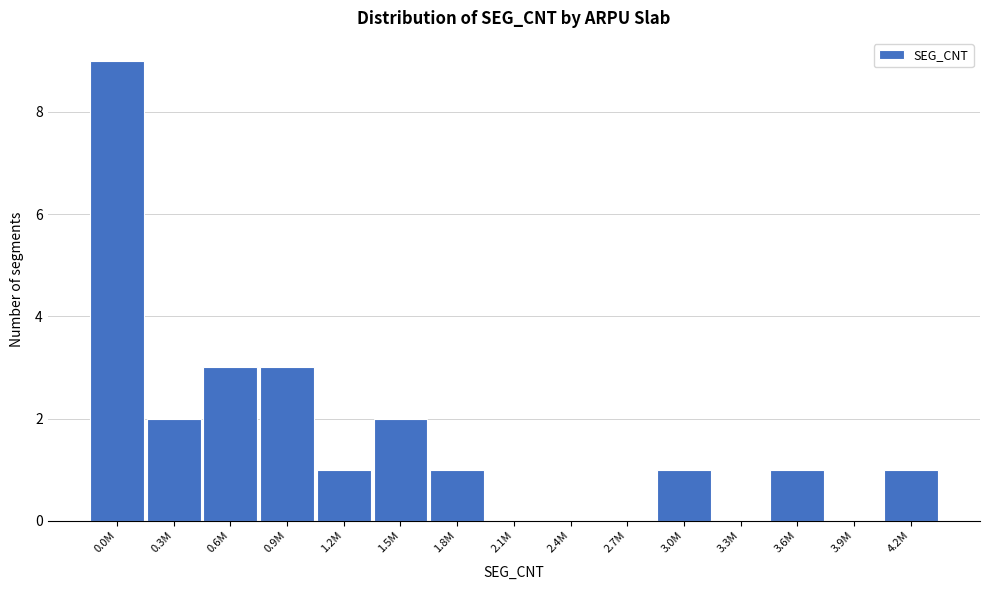

Reading left to right, transcribe all the data shown in this chart.

0.0M=9	0.3M=2	0.6M=3	0.9M=3	1.2M=1	1.5M=2	1.8M=1	2.1M=0	2.4M=0	2.7M=0	3.0M=1	3.3M=0	3.6M=1	3.9M=0	4.2M=1